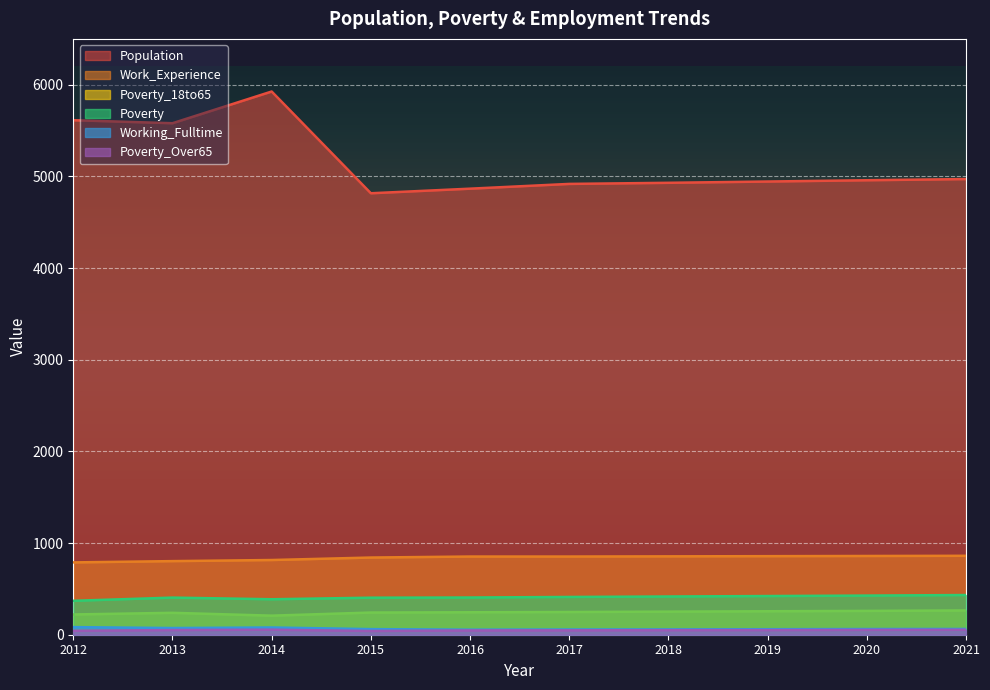

Between 2018 and 2017, which is larger?

2018